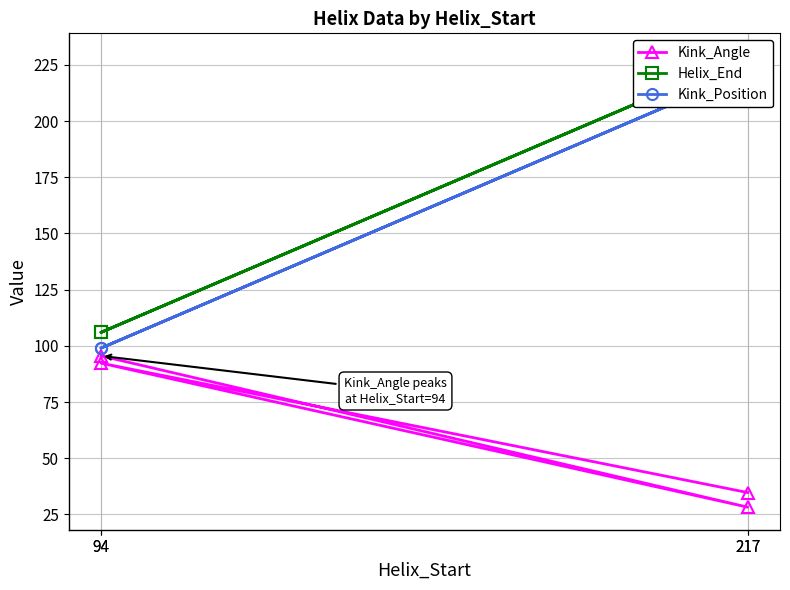

Where is Kink_Position nearest to the value 160?

94